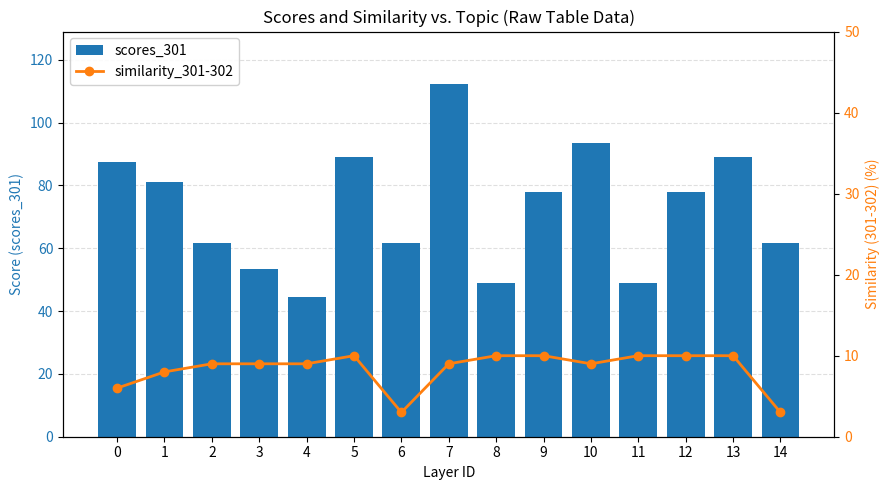

What is the value of the scores_301 bar at the 2nd from the left?

81.1